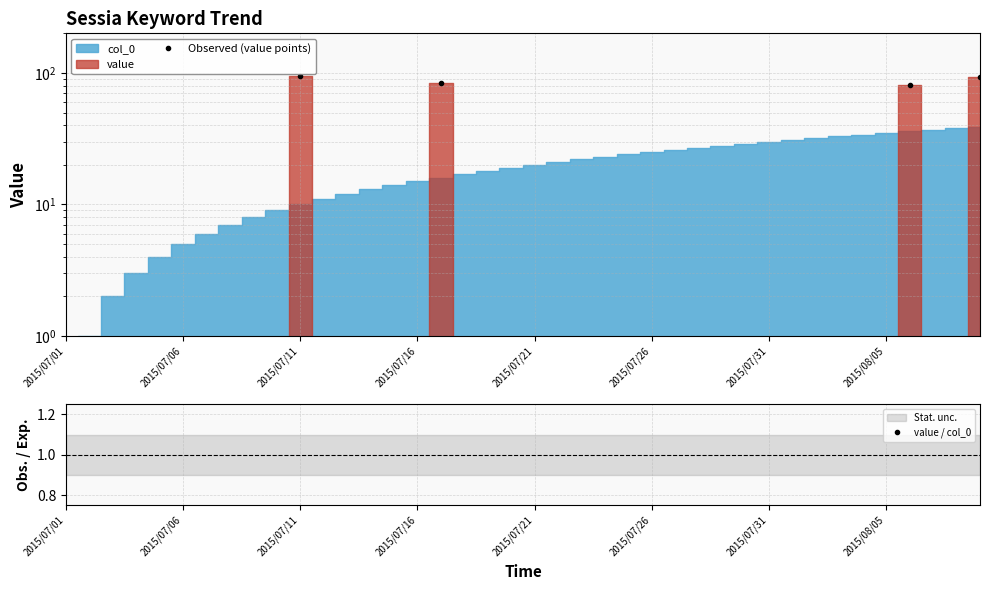

True or false: Observed (value points) and value / col_0 intersect in this chart.

False